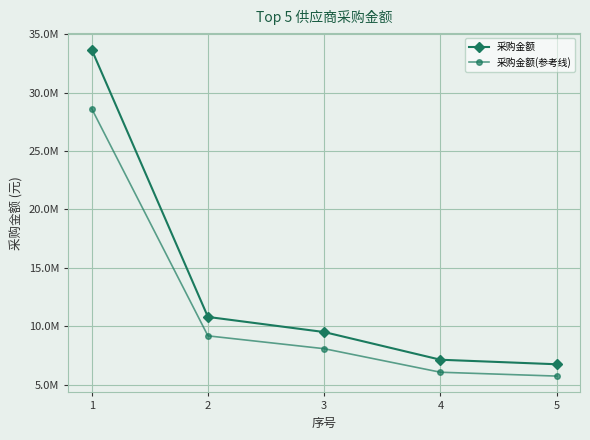

What are all the series names shown in the legend?

采购金额, 采购金额(参考线)